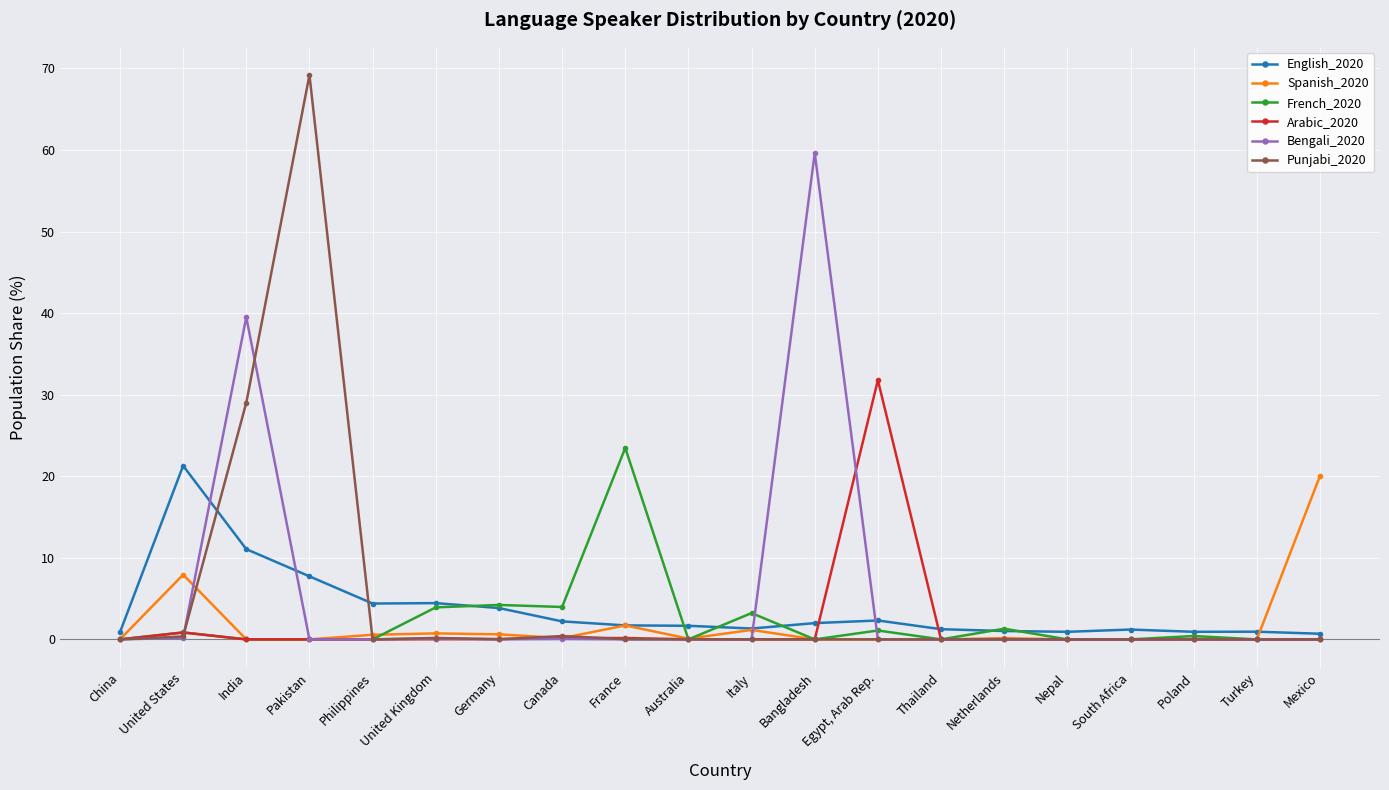

The Punjabi_2020 series shows 0.0 at Mexico. True or false?

True